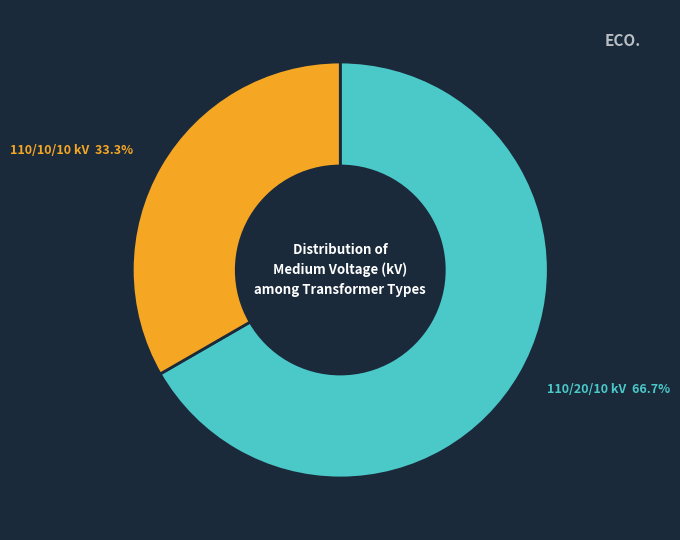

Is there any slice that represents more than half of the pie?

Yes